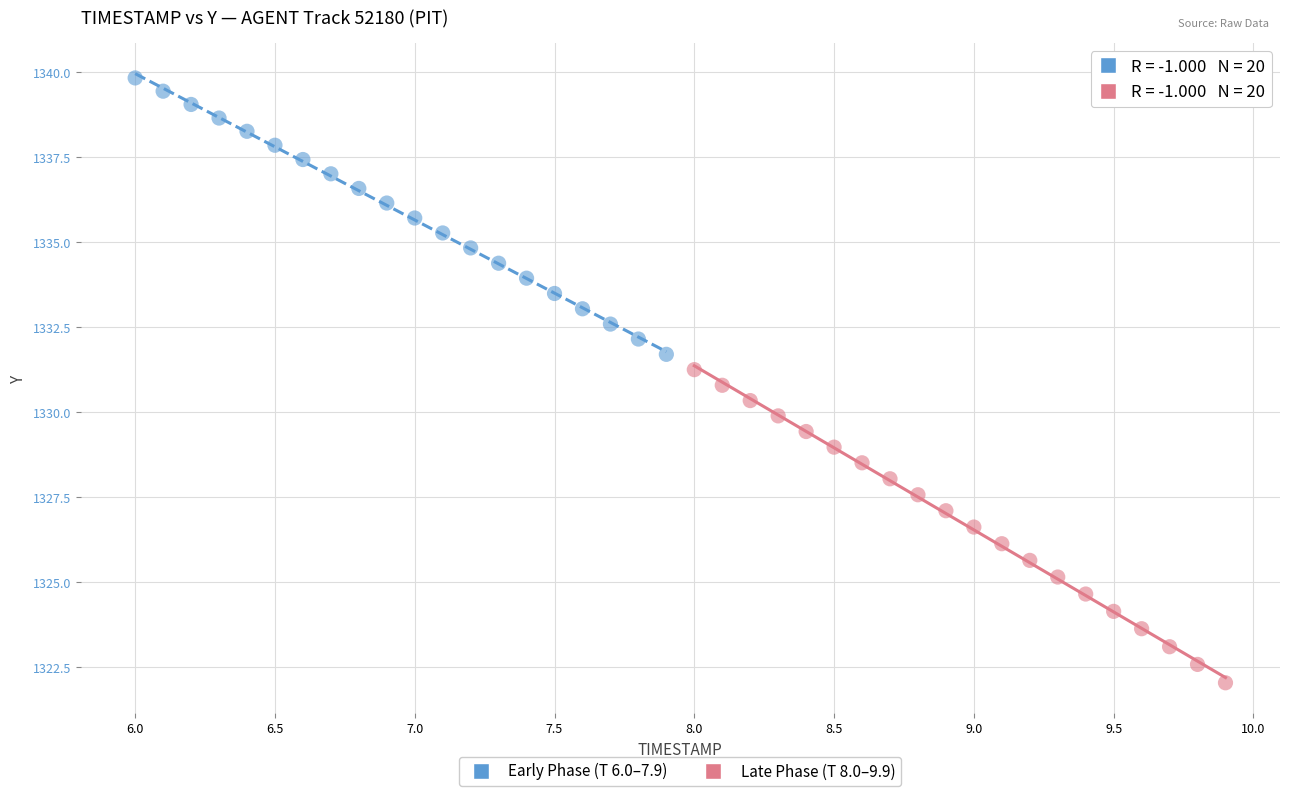

Which series has the largest Y range (max minus min)?

Late Phase (T 8.0–9.9)